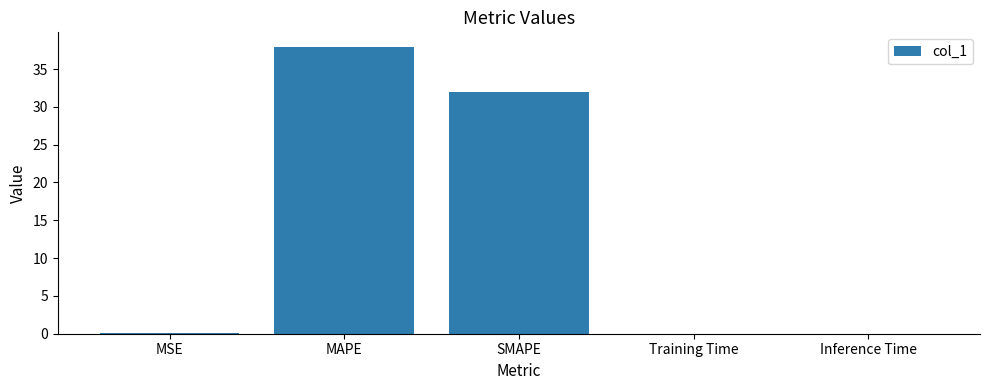

How many data points does each series have?

5